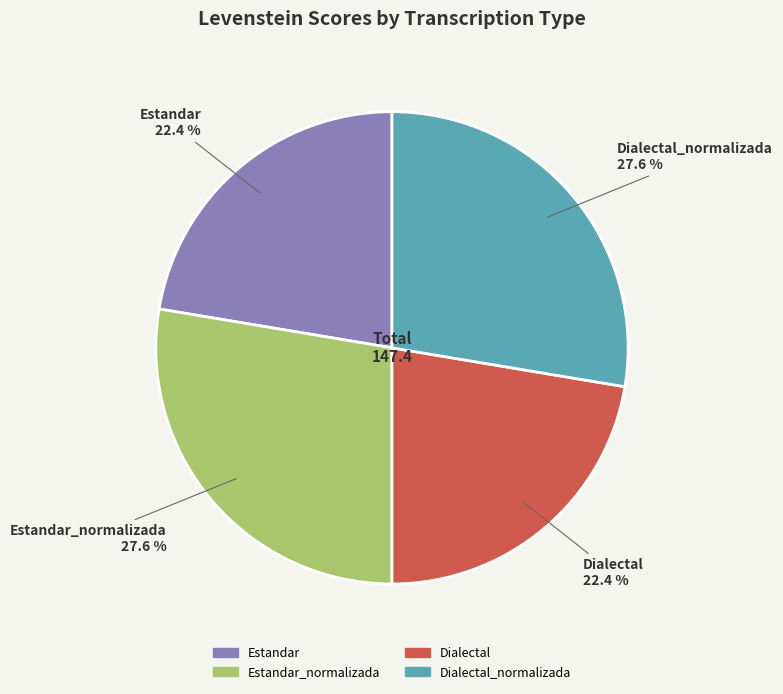

True or false: Estandar accounts for 22% of the total.

True